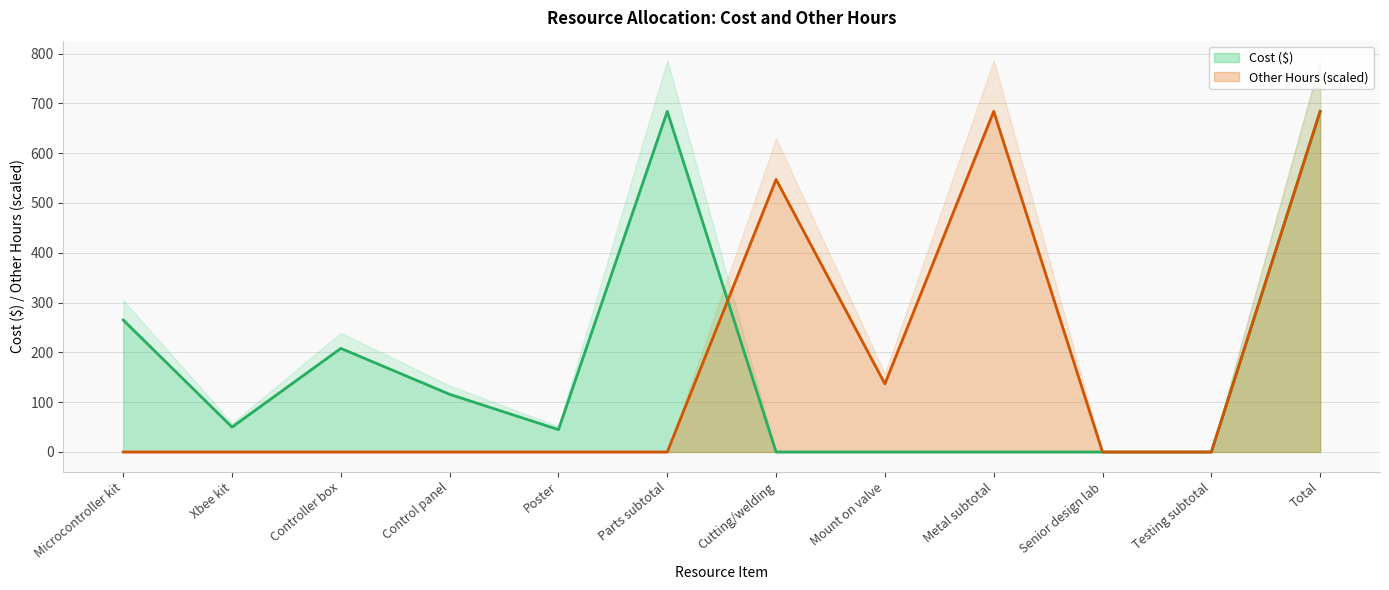

True or false: Other Hours and Cost cross at least once.

True